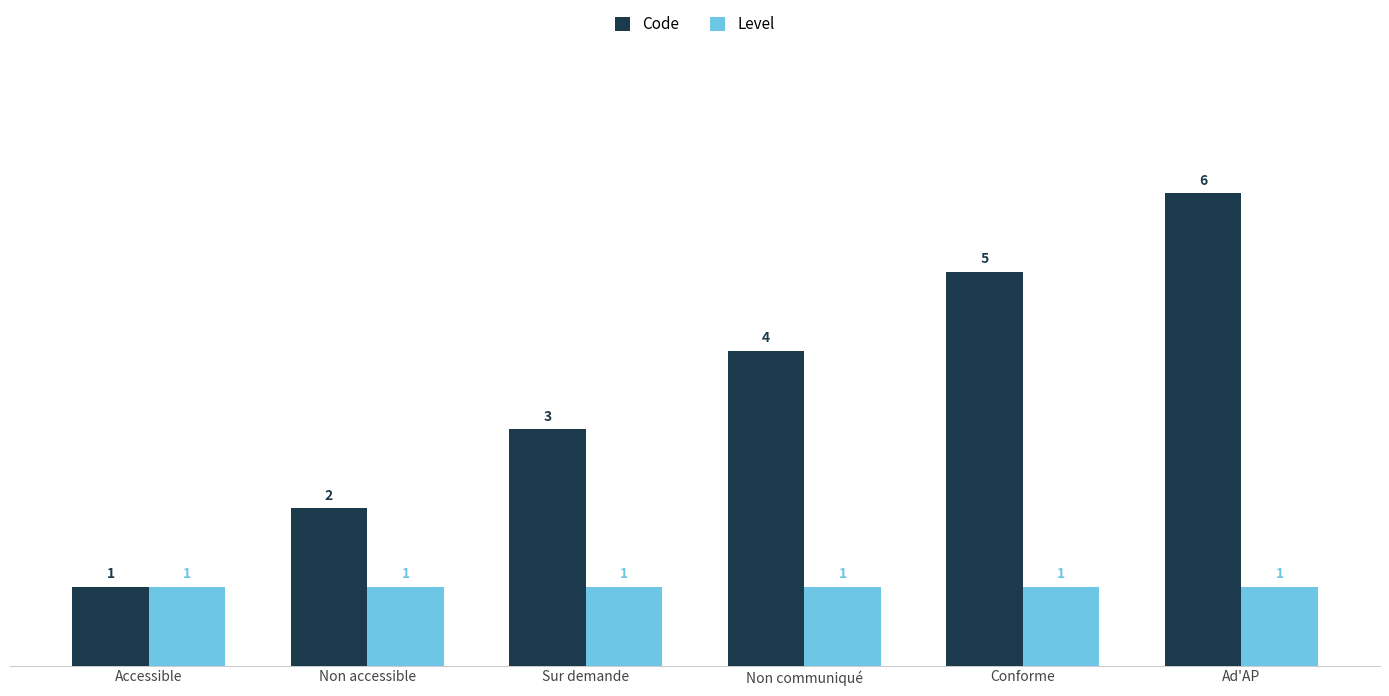

List the series in order of their overall mean, highest first.

Code, Level